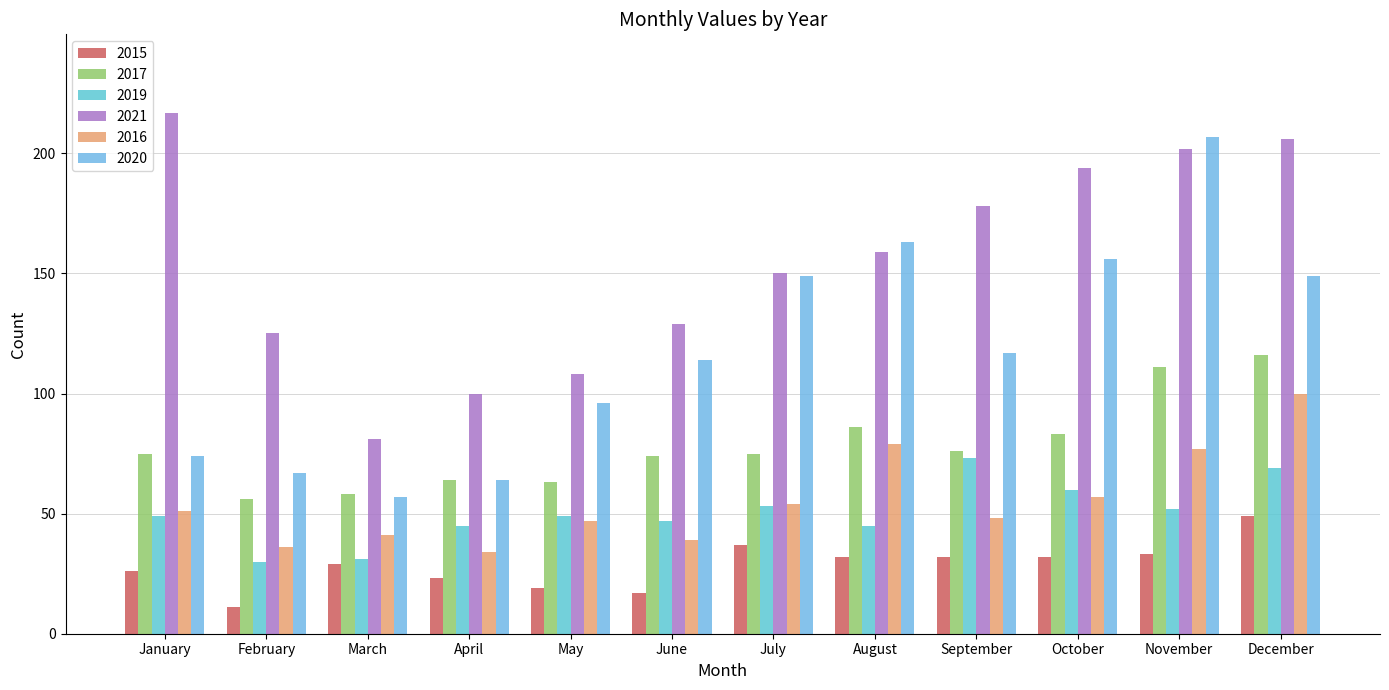

At how many categories does at least one series exceed 192?

4